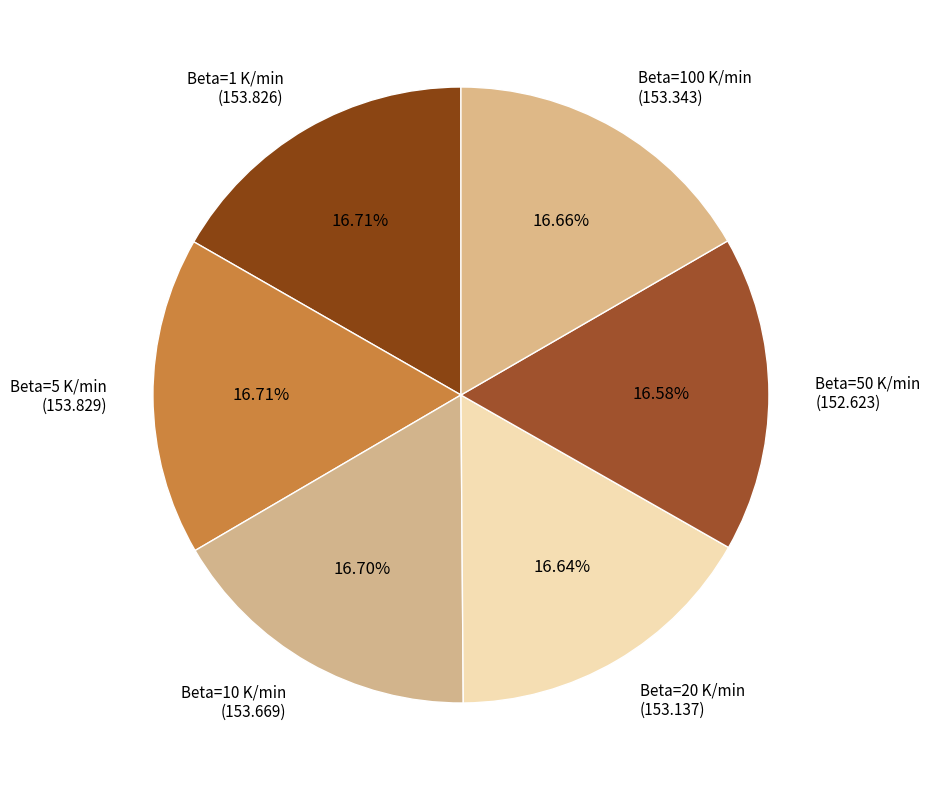

Is the sum of Beta=100 K/min (153.343) and Beta=1 K/min (153.826) greater than half?

No